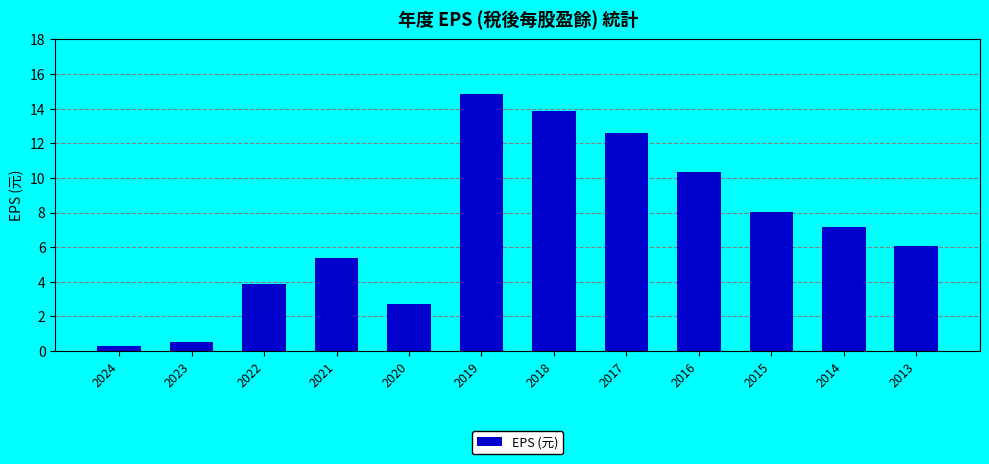

What is the value of the 6th bar from the left?

14.9